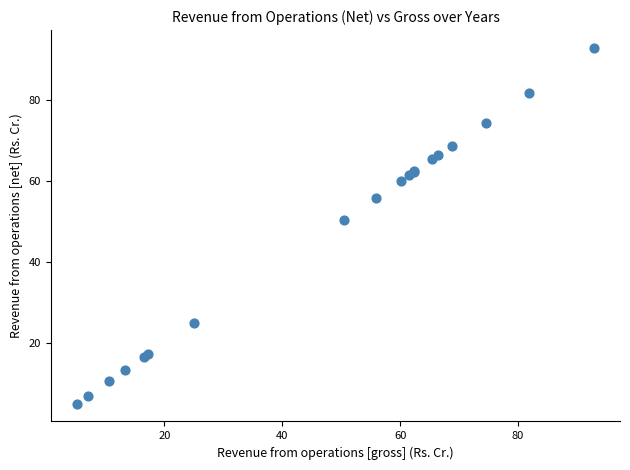

What Y value in the scatter plot is closest to 49?

50.5